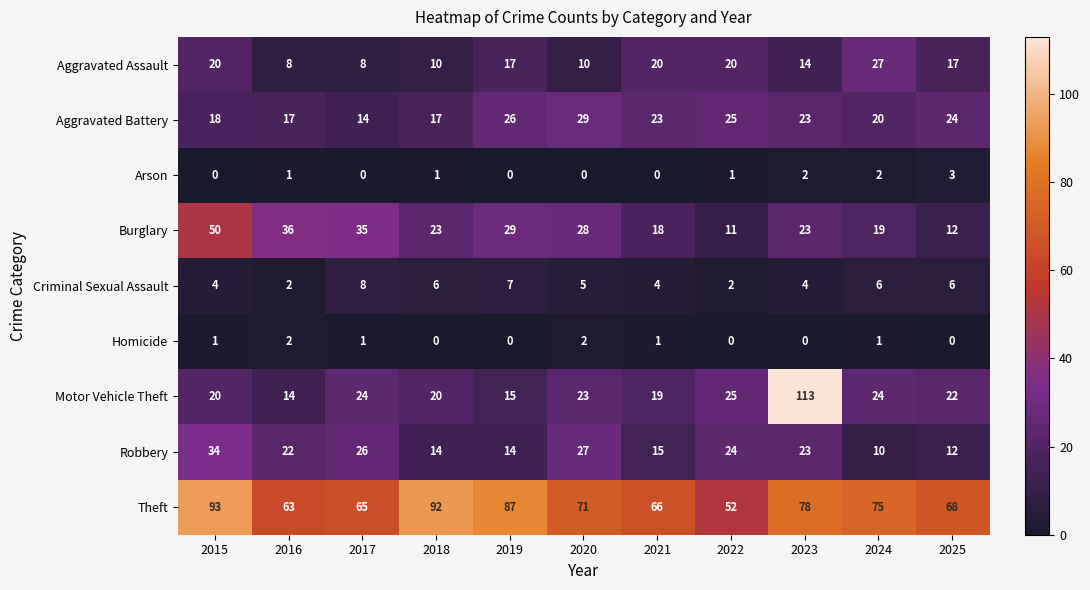

The Aggravated Assault series shows 3 at 2017. True or false?

False